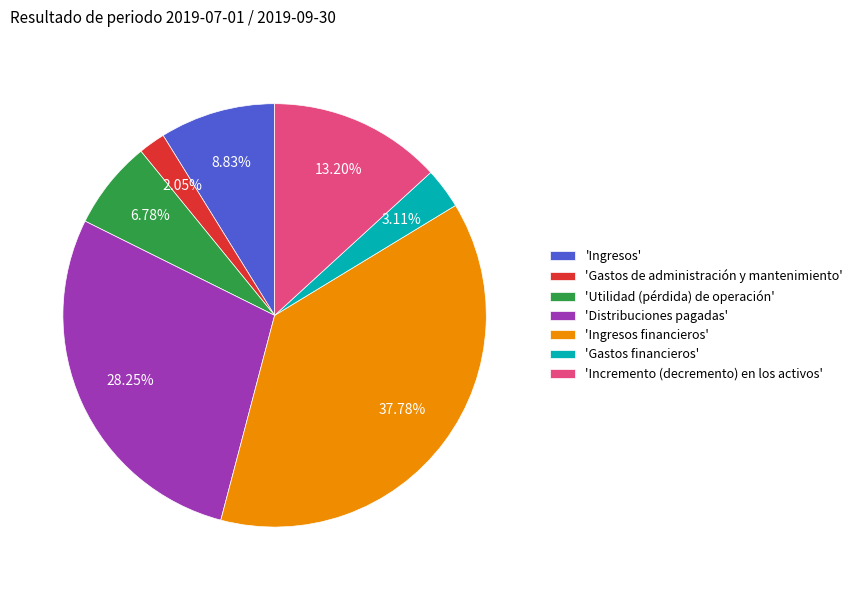

Combined, do 'Incremento (decremento) en los activos' and 'Distribuciones pagadas' account for over 50%?

No